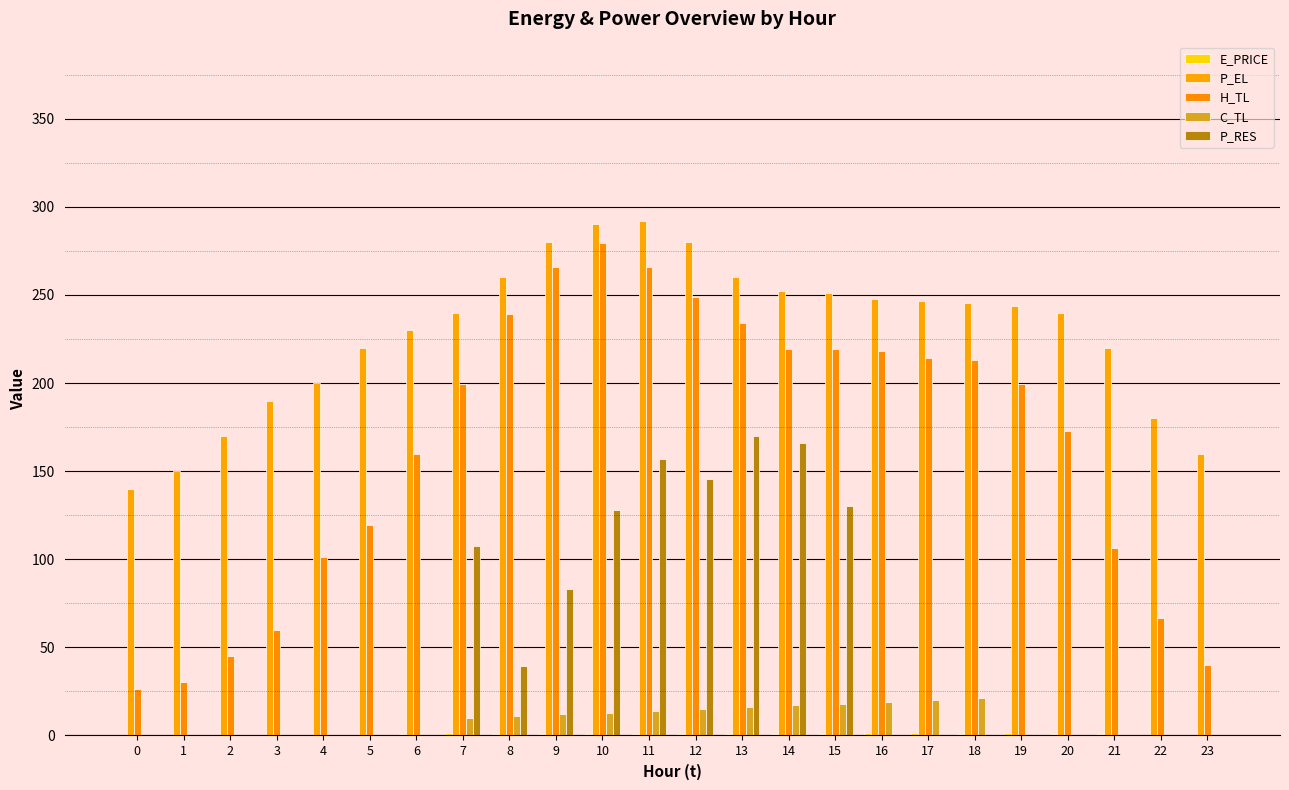

The value of E_PRICE at 17 is 2.0. True or false?

False